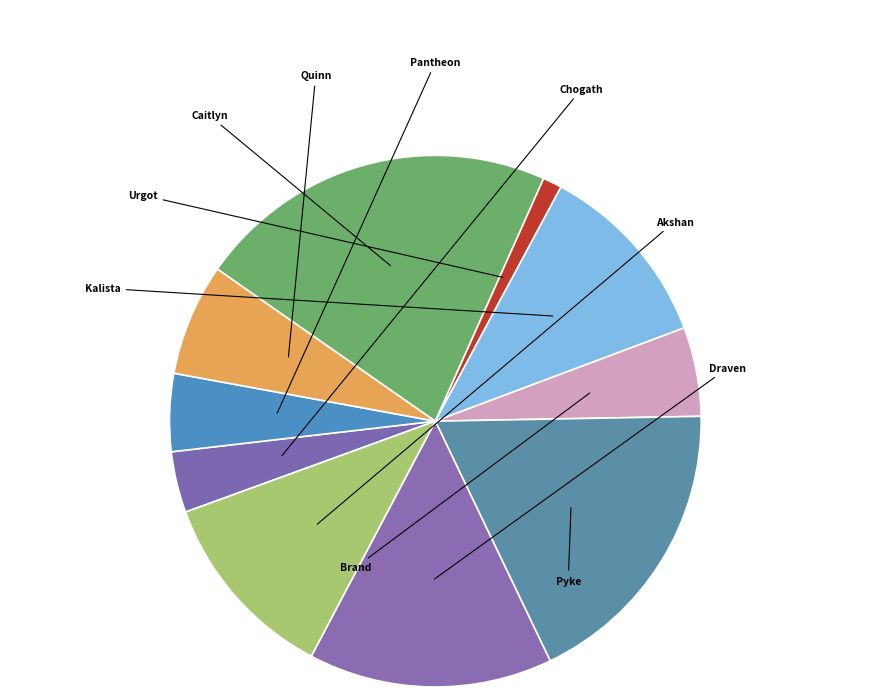

Between Caitlyn and Brand, which is larger?

Caitlyn